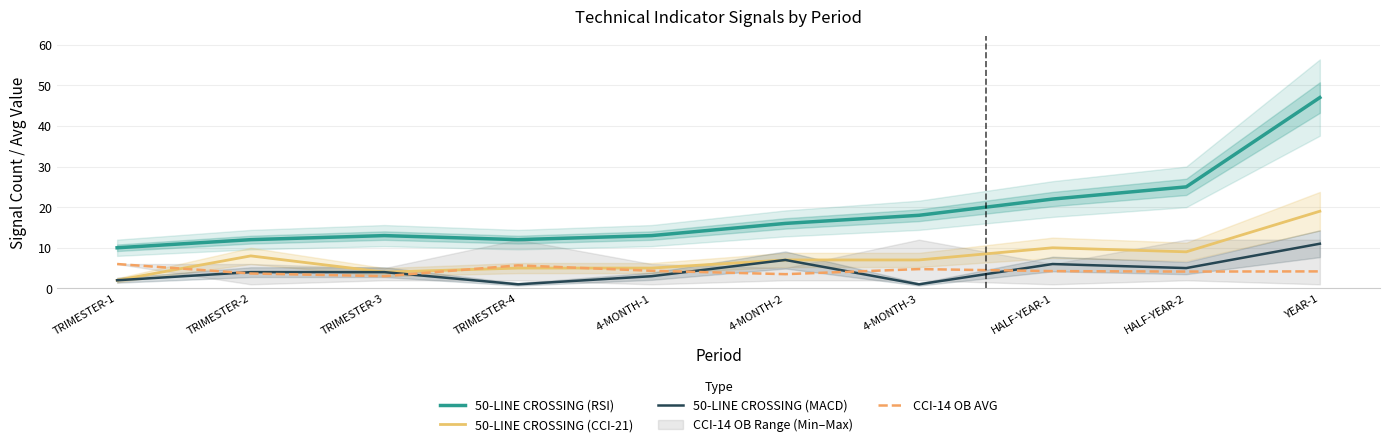

What is the greatest value displayed?

47.0